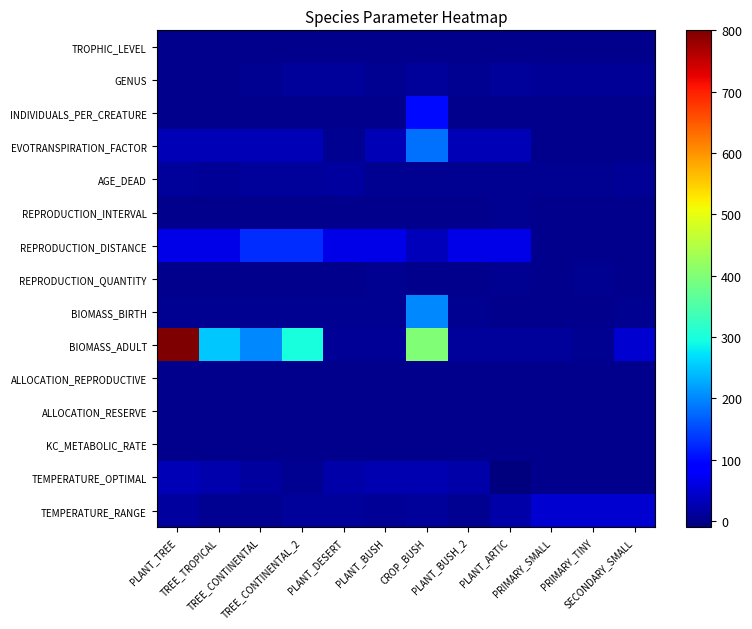

The ALLOCATION_RESERVE series shows 0.4 at PLANT_BUSH_2. True or false?

True